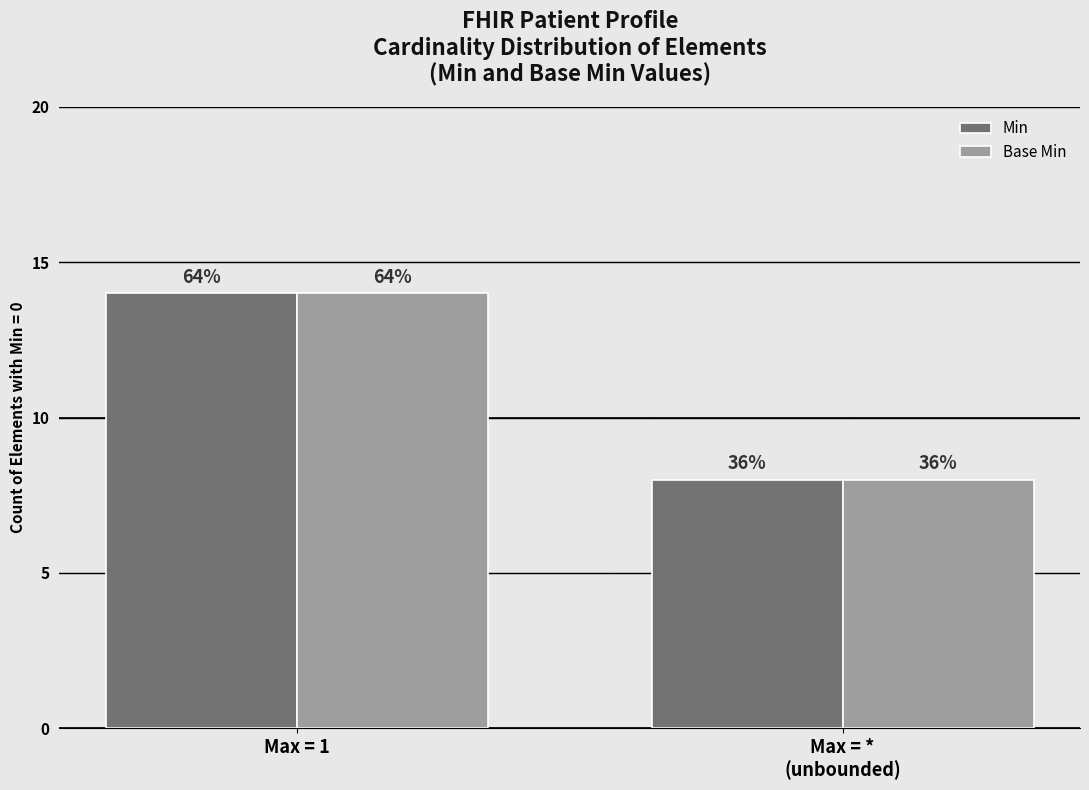

True or false: Base Min has a value of 14 at Max = 1.

True